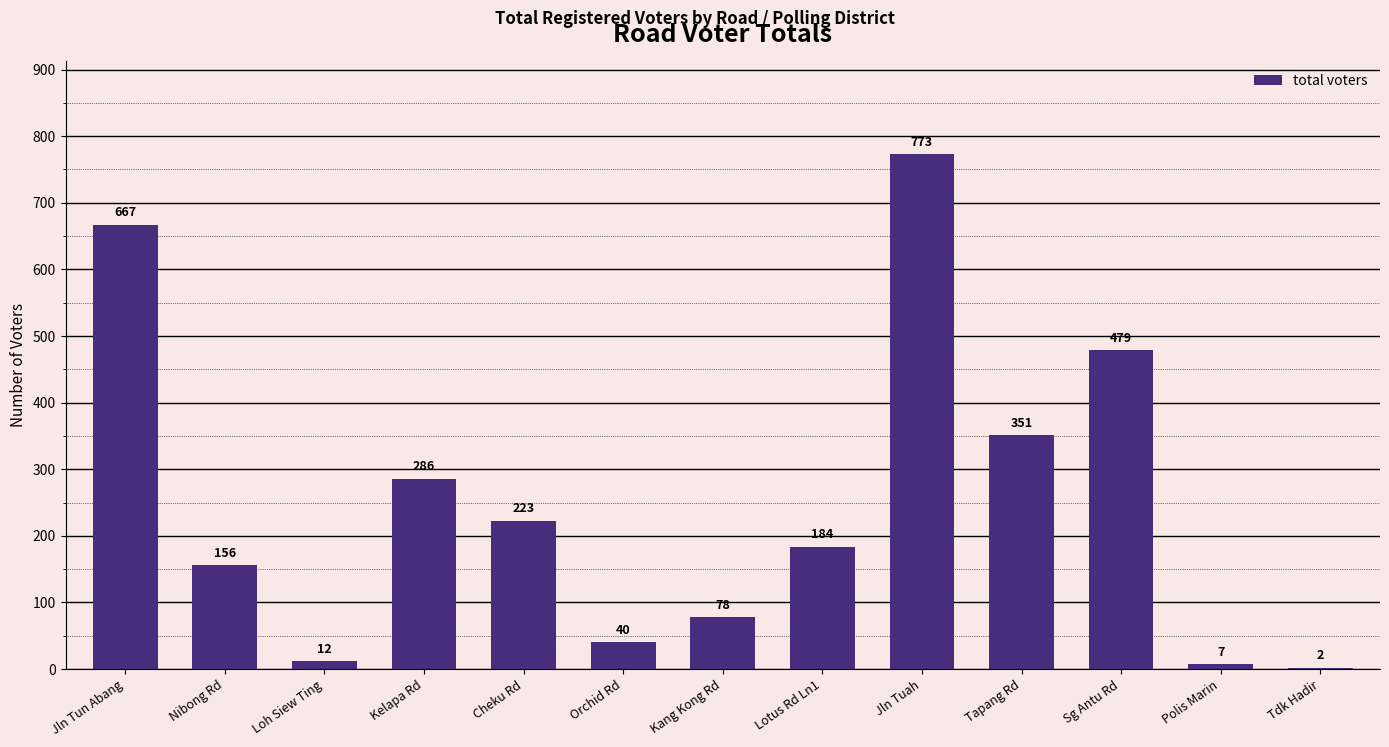

At which label does the data first exceed 184?

Jln Tun Abang